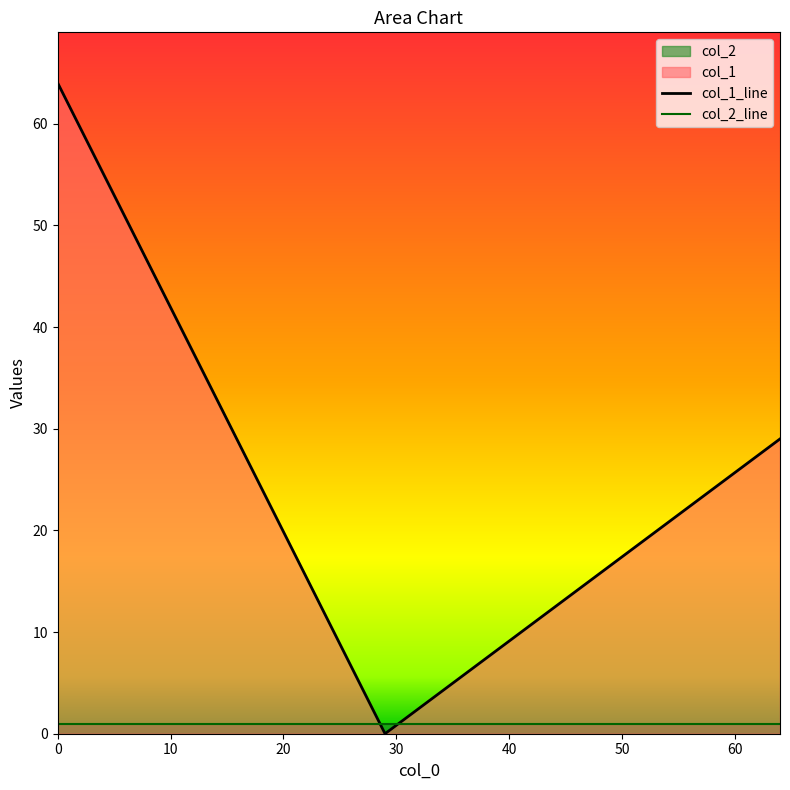

Rank the series by their maximum value, from lowest to highest.

col_2_line, col_1_line